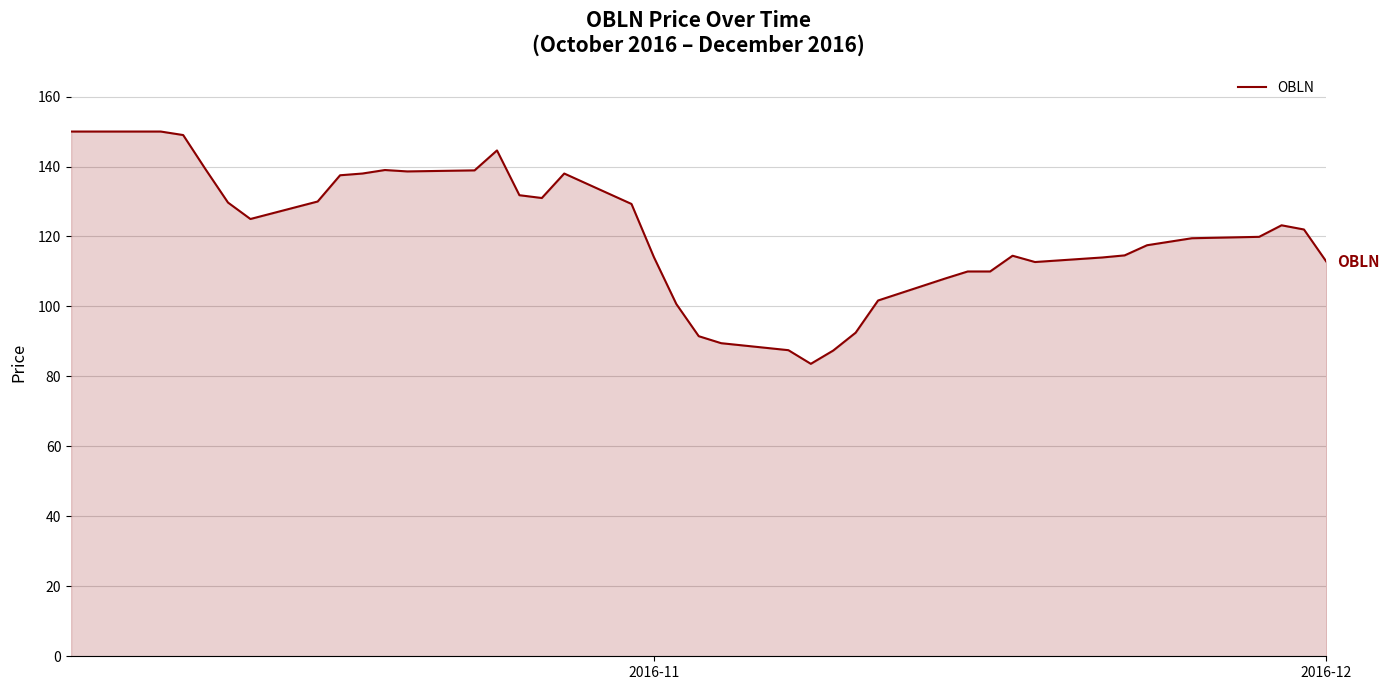

What is the greatest value displayed?

150.0